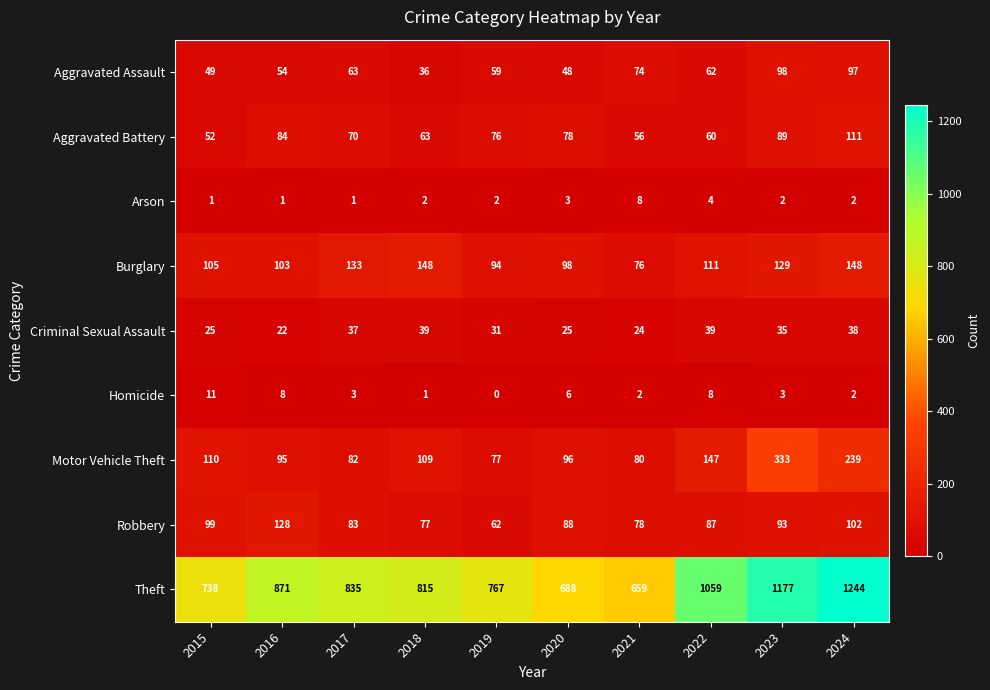

At which category is the sum across all series the highest?

2024